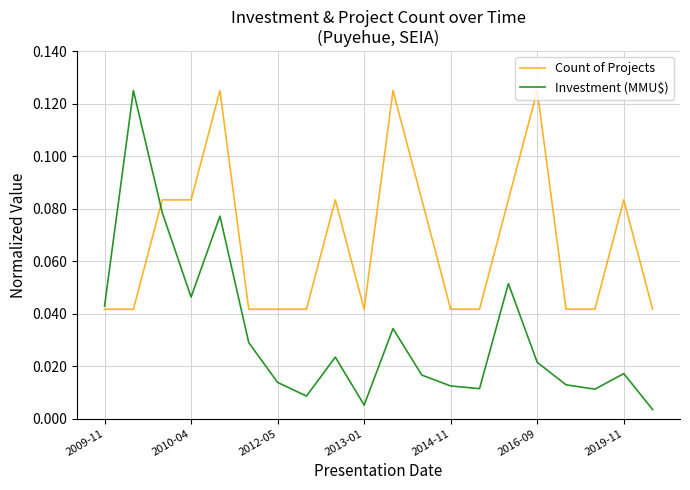

Which series has the largest range (max minus min)?

Investment (MMU$)